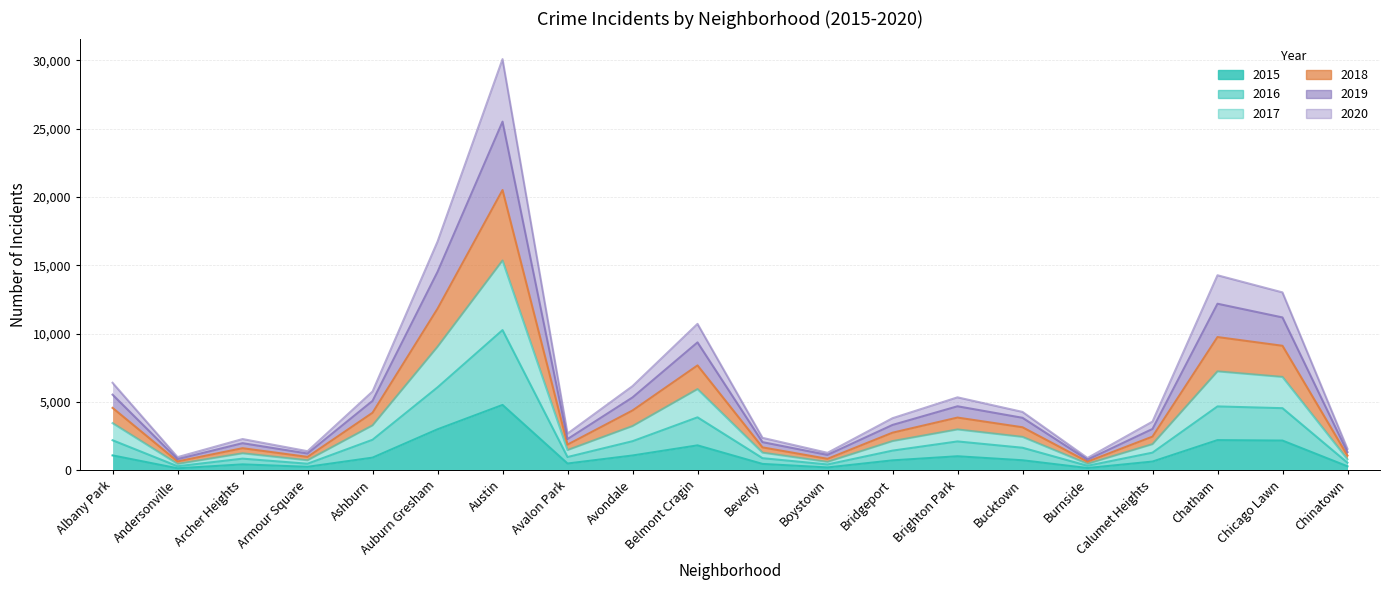

Rank the categories by 2016 value from highest to lowest.

Austin, Auburn Gresham, Chatham, Chicago Lawn, Belmont Cragin, Ashburn, Albany Park, Avondale, Brighton Park, Bucktown, Bridgeport, Calumet Heights, Avalon Park, Beverly, Archer Heights, Chinatown, Armour Square, Boystown, Burnside, Andersonville